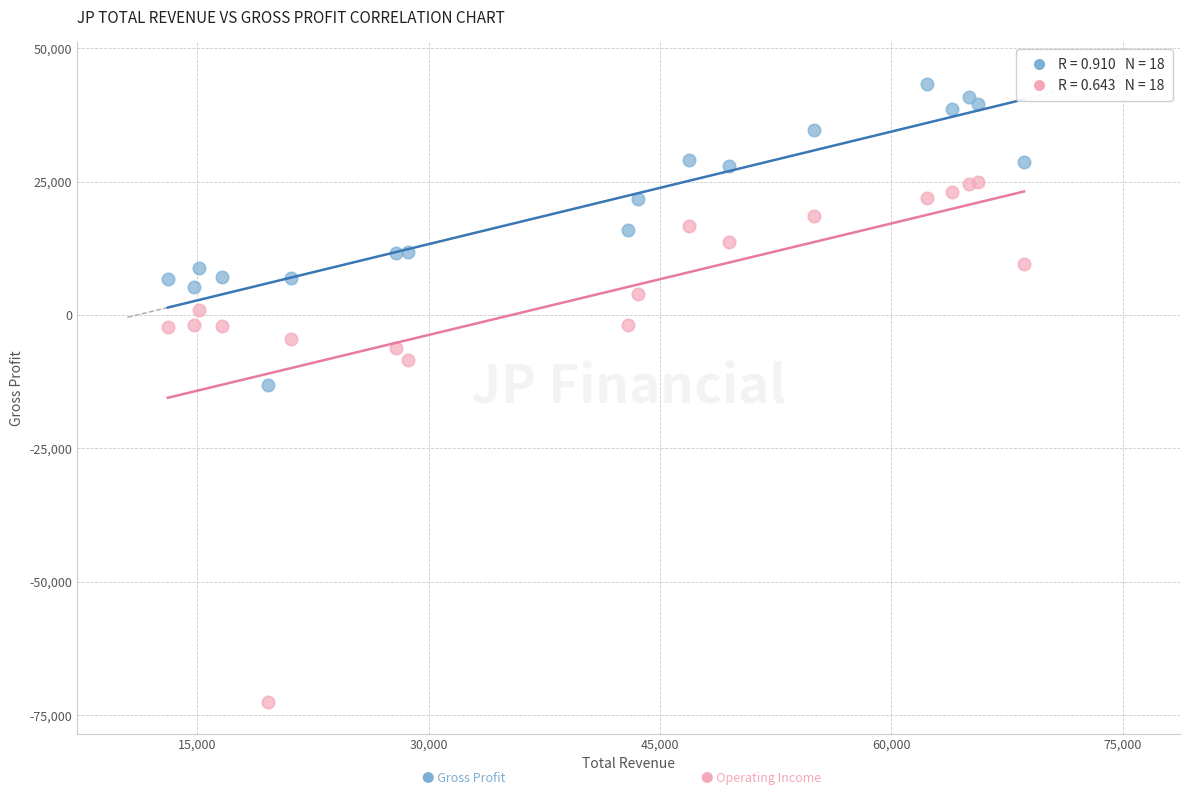

Across all series, what Y value is closest to -14600?

-13100